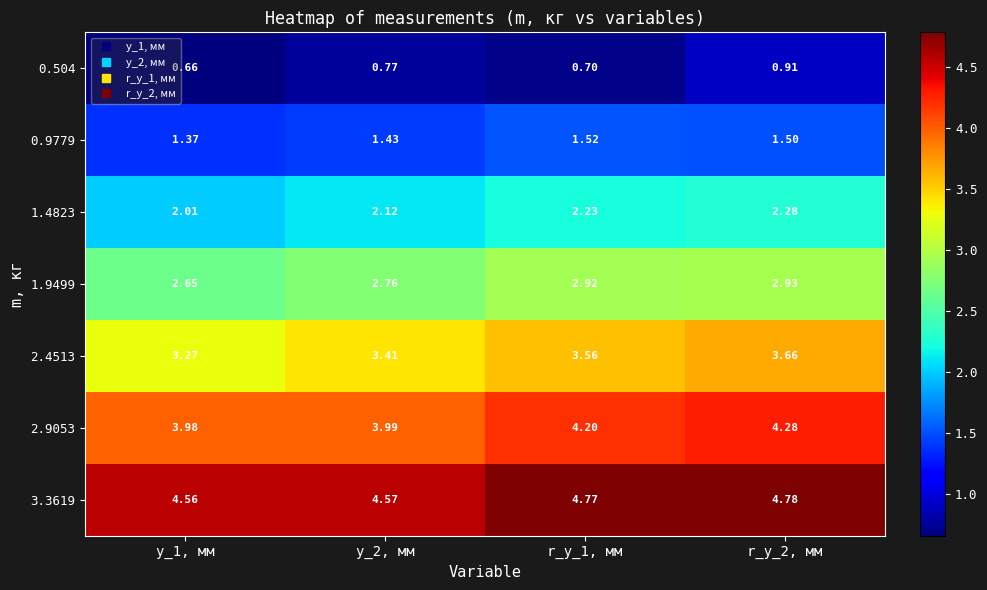

At r_y_1, мм, list the series in order from largest to smallest.

3.3619, 2.9053, 2.4513, 1.9499, 1.4823, 0.9779, 0.504